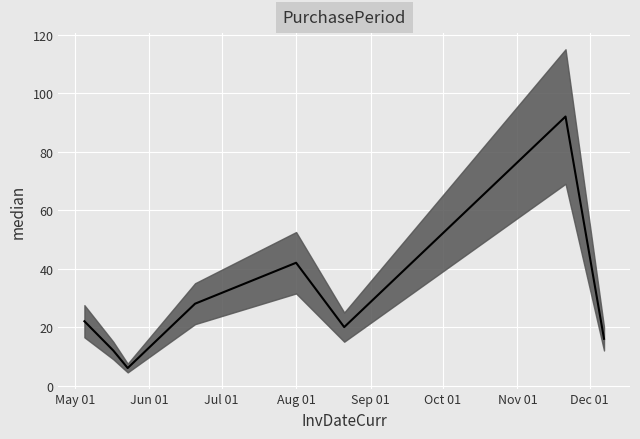

Is this an area chart (filled region under the line)?

No